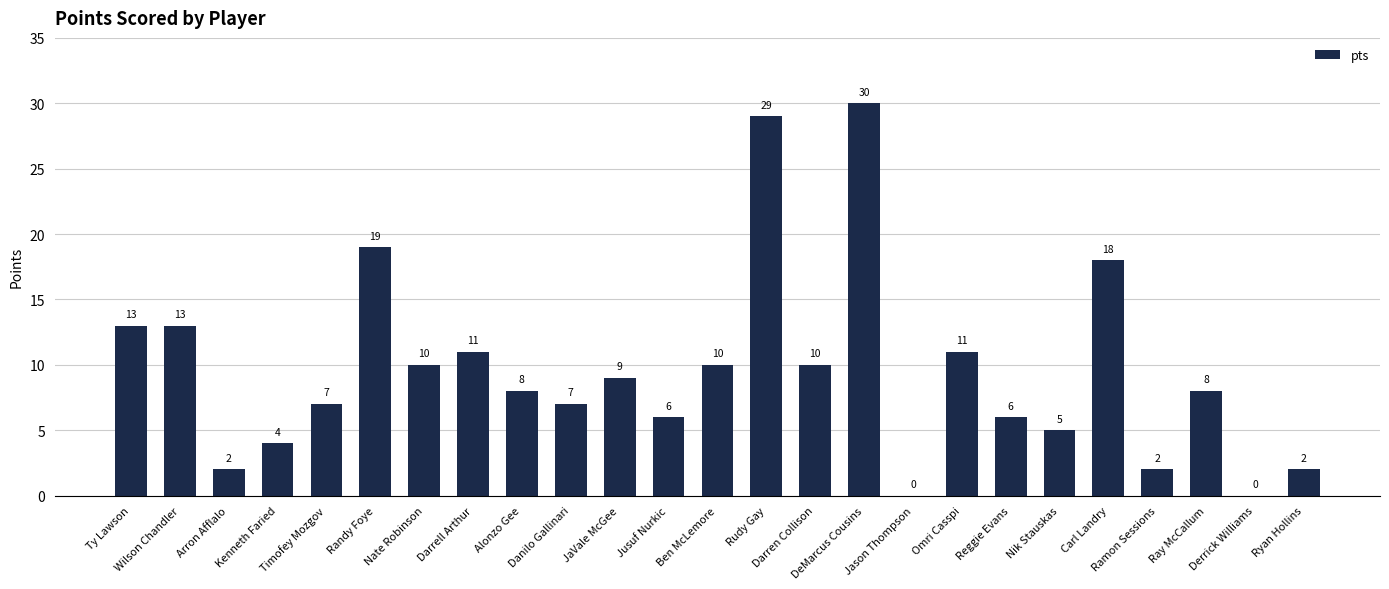

Reading left to right, what are all the values shown in this chart?

13	13	2	4	7	19	10	11	8	7	9	6	10	29	10	30	0	11	6	5	18	2	8	0	2